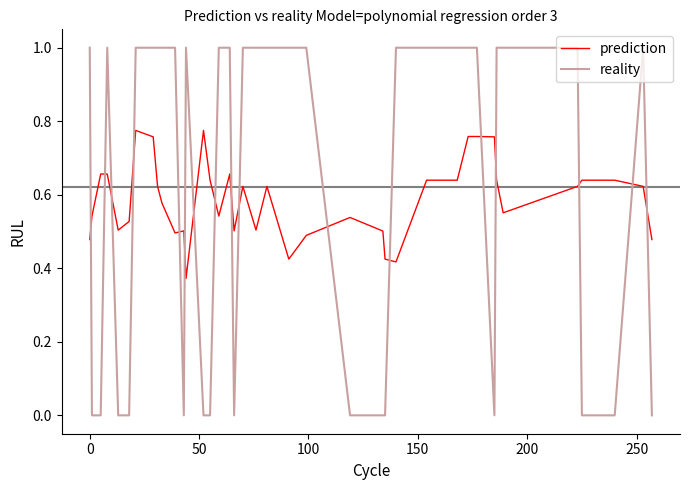

What is the difference between the maximum and minimum values in the reality series?

1.0